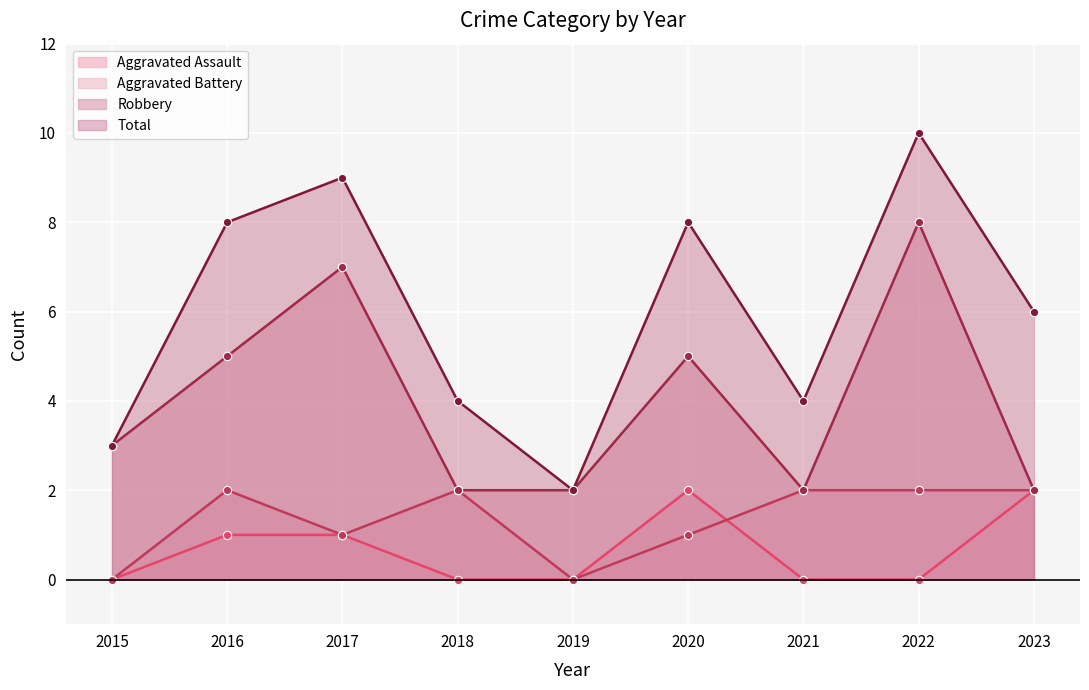

How many lines are shown in the chart?

4